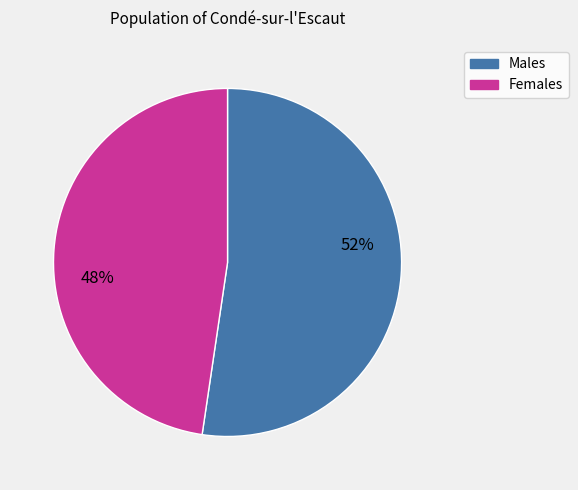

To the nearest percent, what is the average slice percentage?

50%